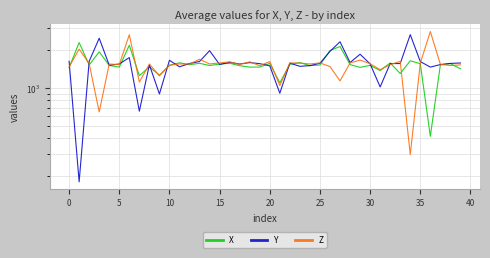

Is the value of Y at 19 greater than the value of X at 40?

Yes